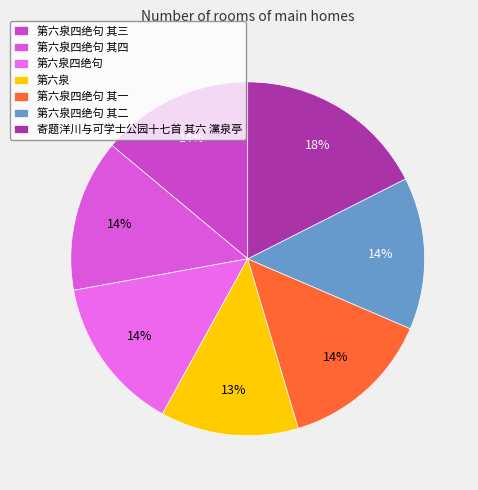

How many segments does this pie chart have?

7